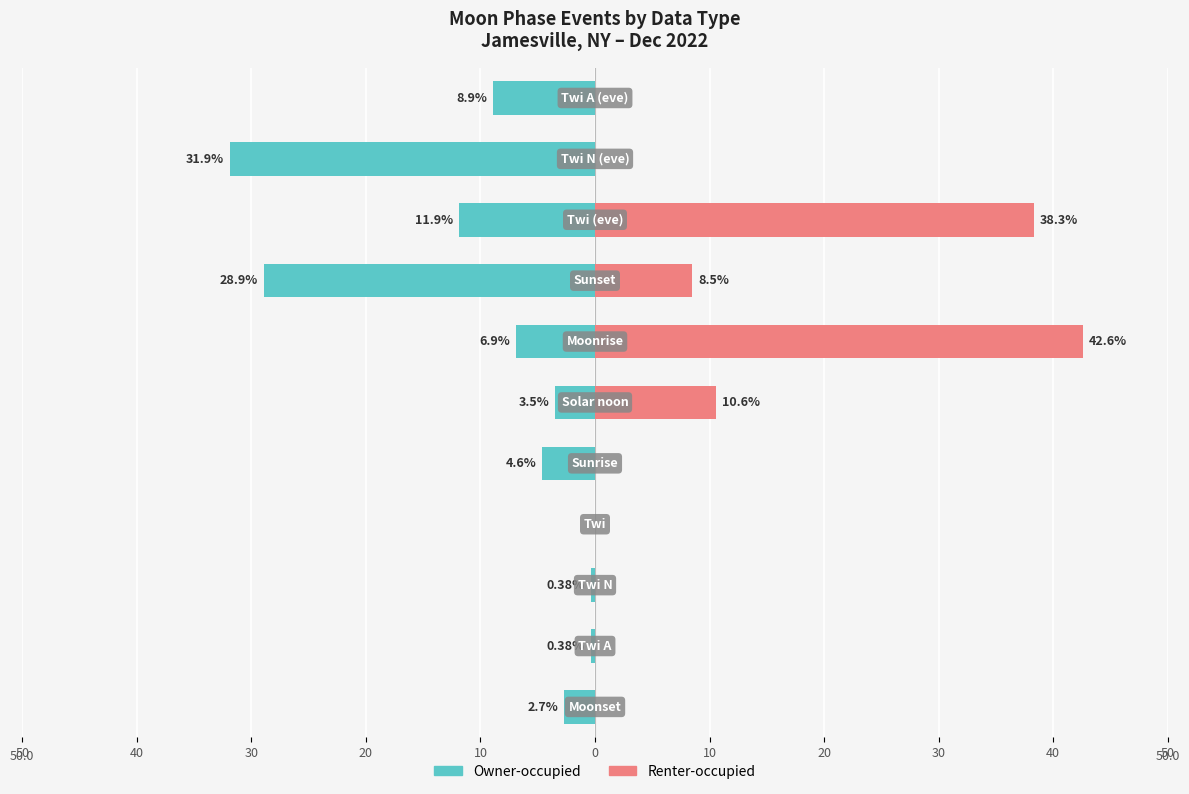

Which series has the widest spread of values?

Renter-occupied